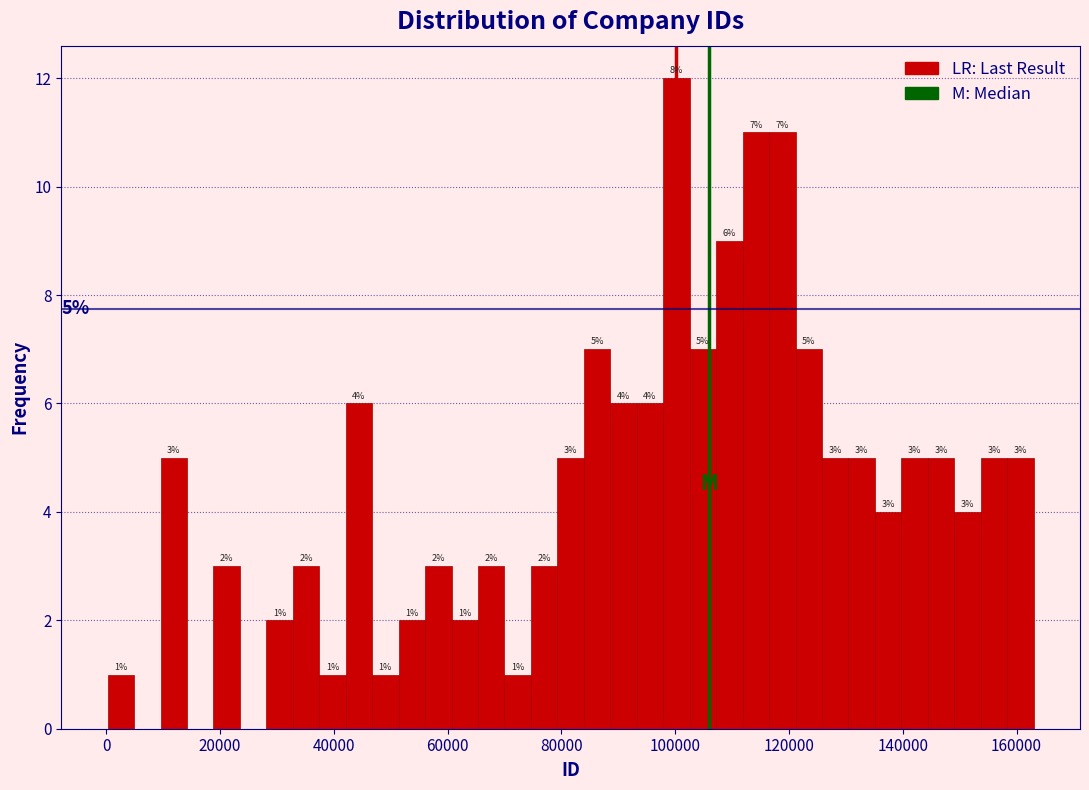

Around what value on the x-axis is the tallest bar? Give the approximate position of its centre, as read against the axis.

100000